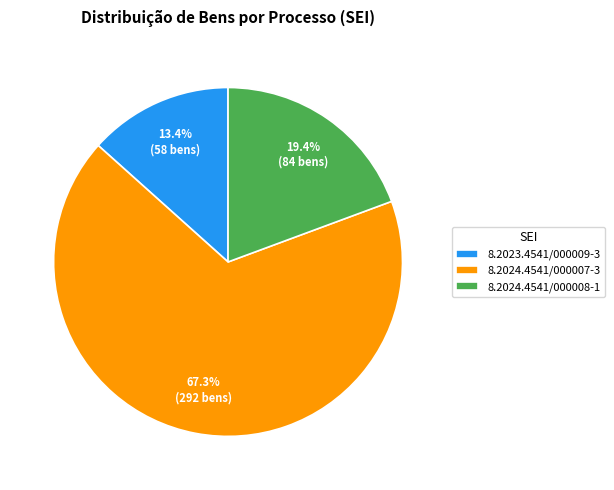

Count the number of slices in the pie.

3